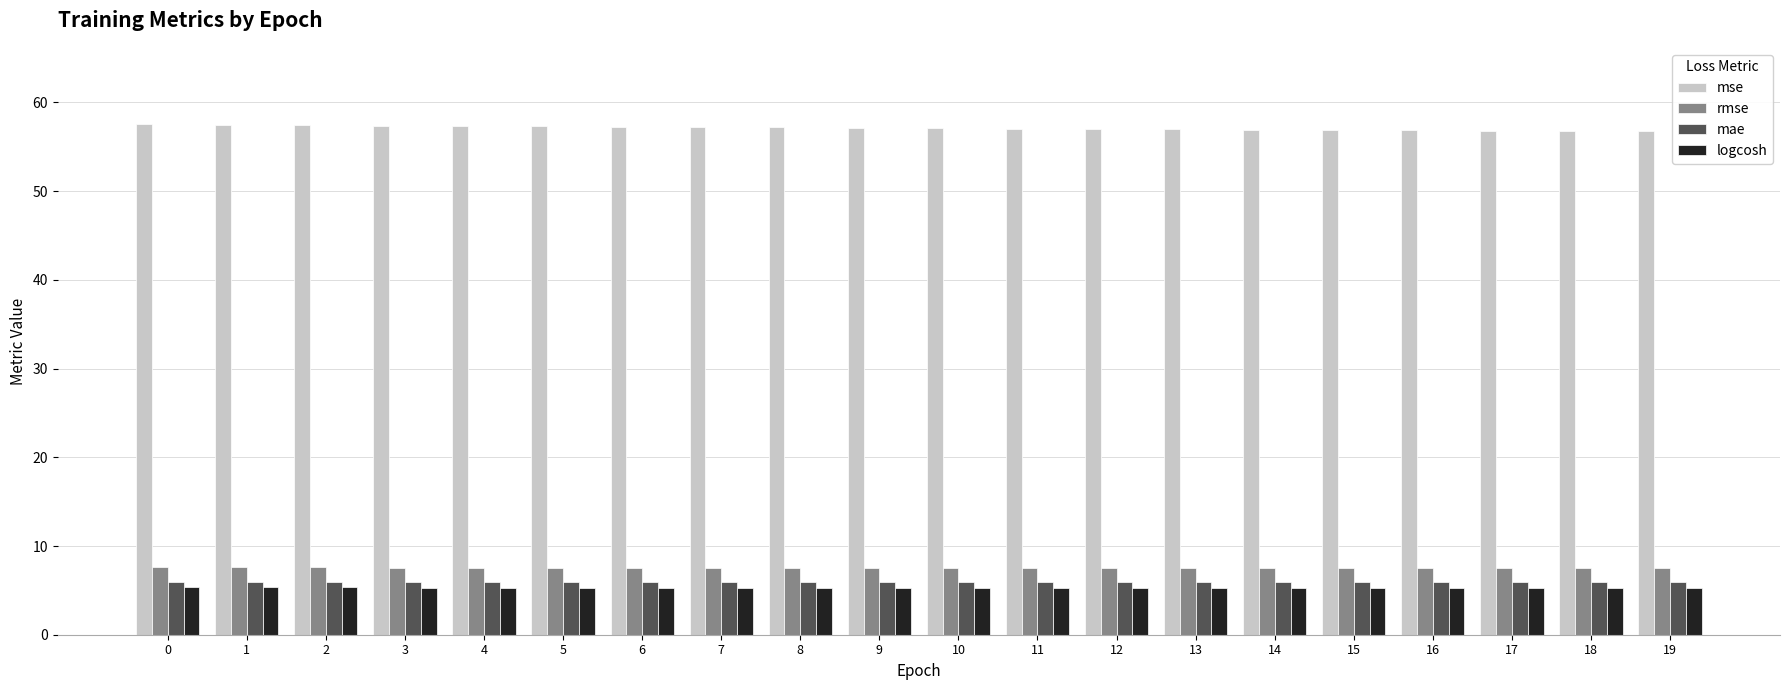

How many groups of bars are there?

20